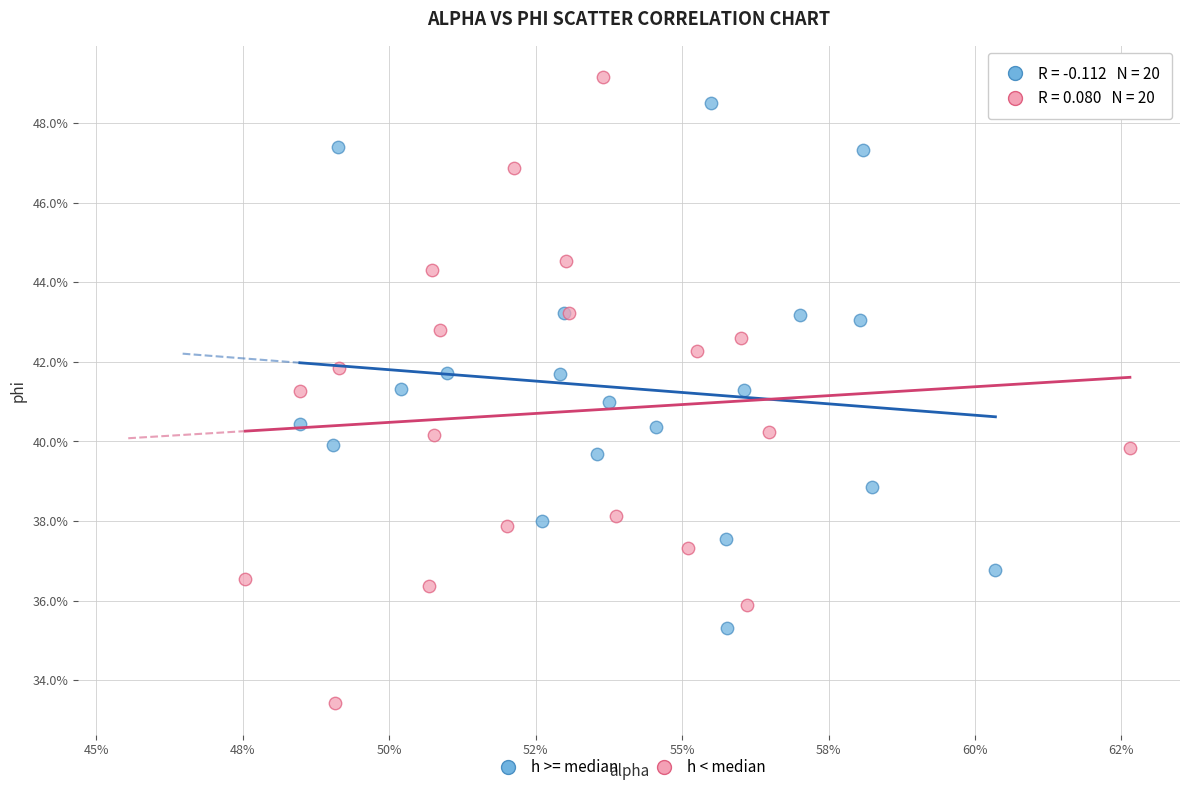

What are all the series names shown in the legend?

h >= median, h < median